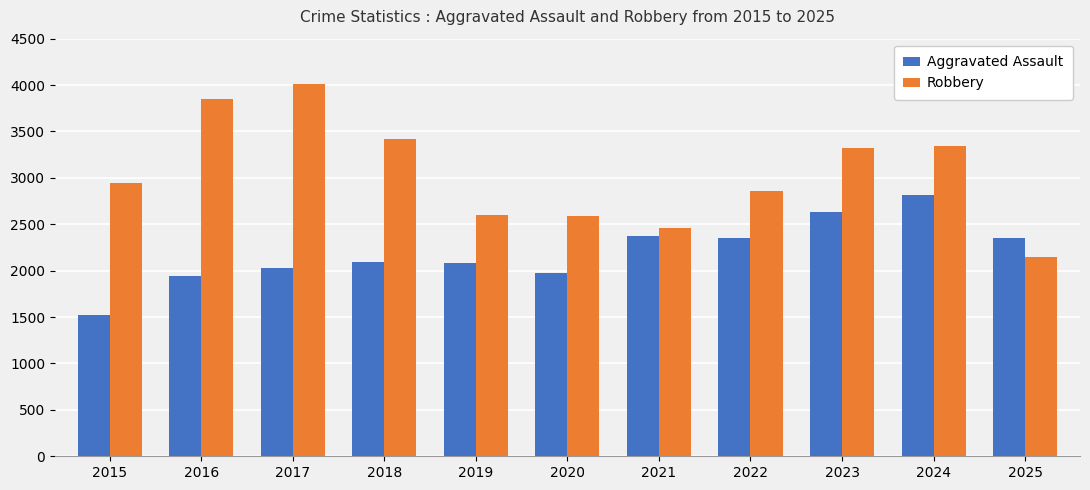

Rank the series by their maximum value, from lowest to highest.

Aggravated Assault, Robbery